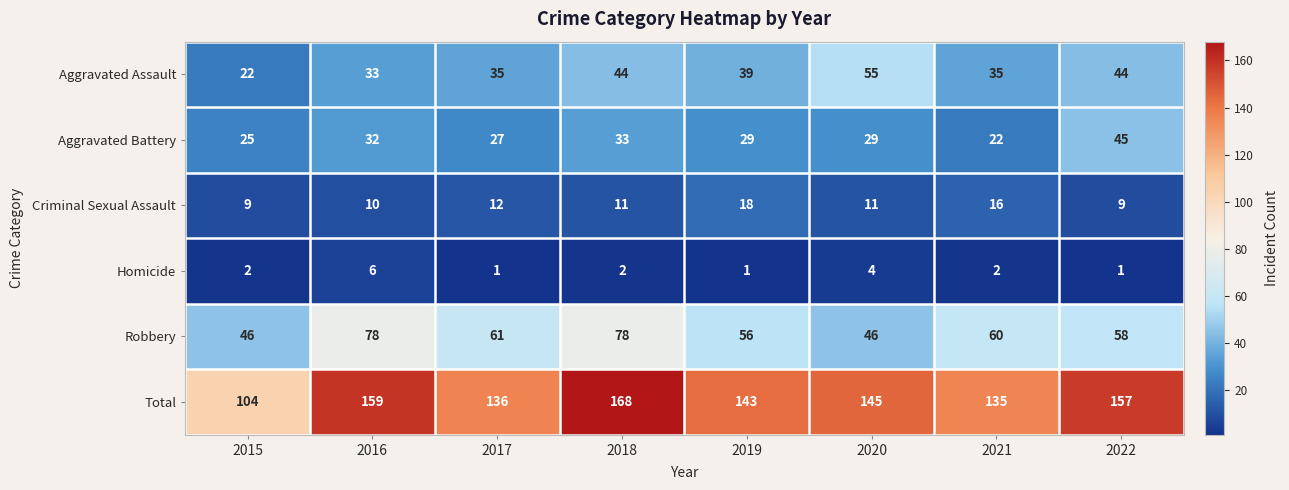

Count the number of data series in this chart.

6